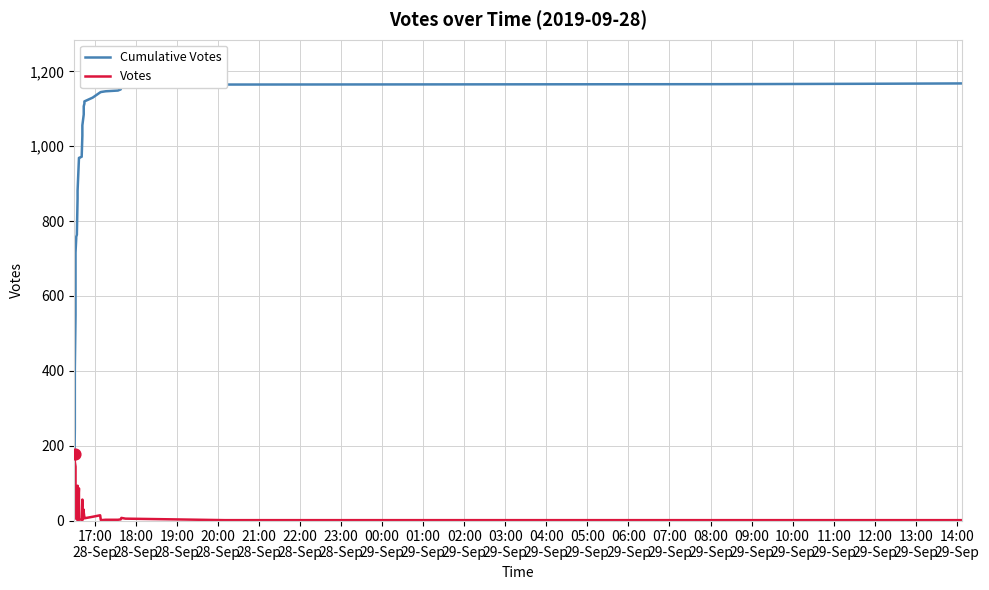

Which series has the largest total across all categories?

Cumulative Votes